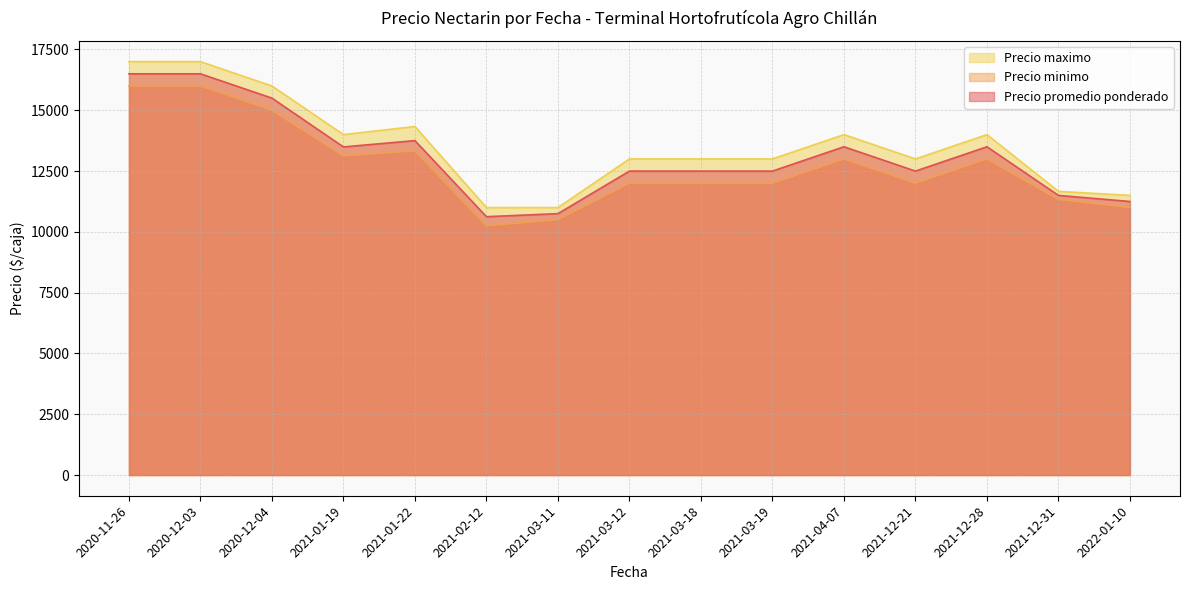

The value of Precio promedio ponderado at 2020-11-26 is 9200.8. True or false?

False